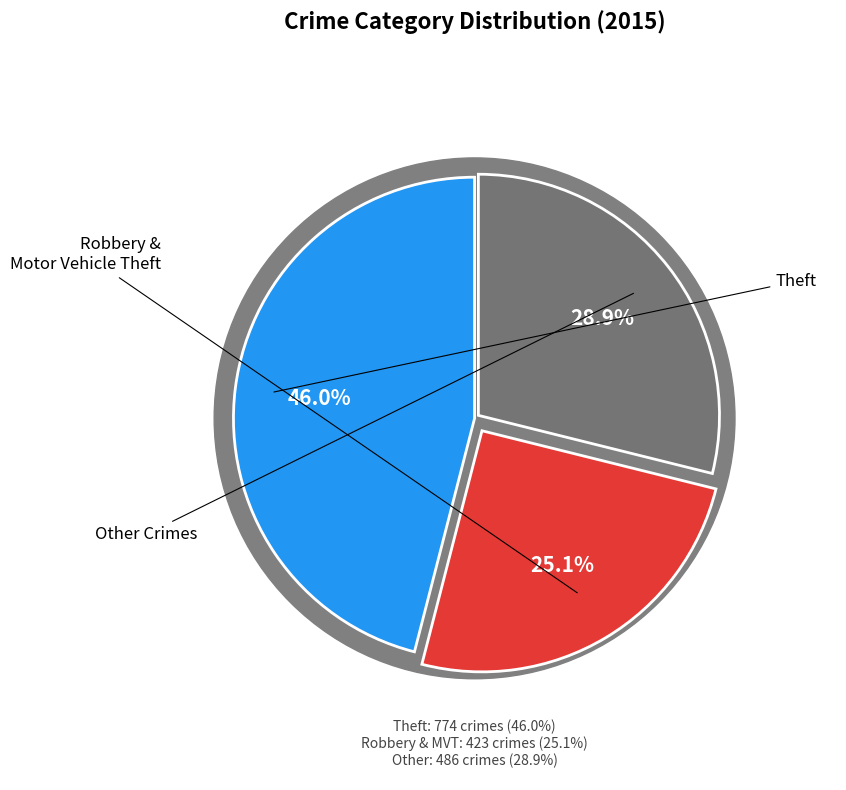

Does Aggravated Battery represent more than half of the total?

No